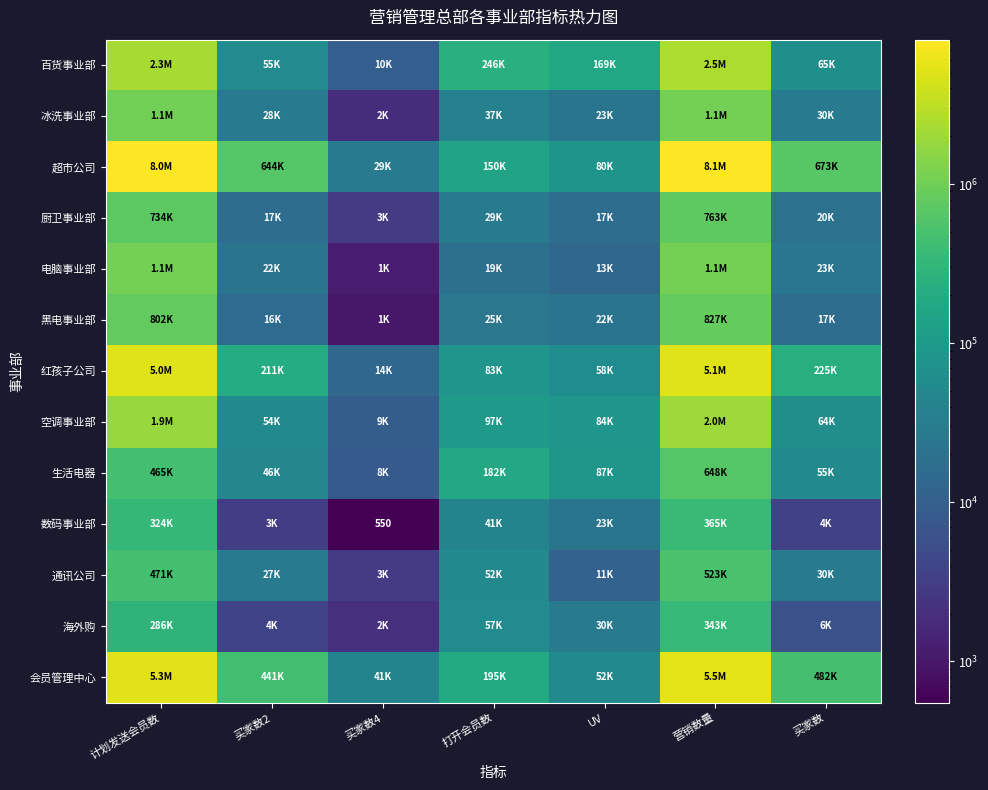

What is the spread (max minus min) of values at 营销数量?

7763283